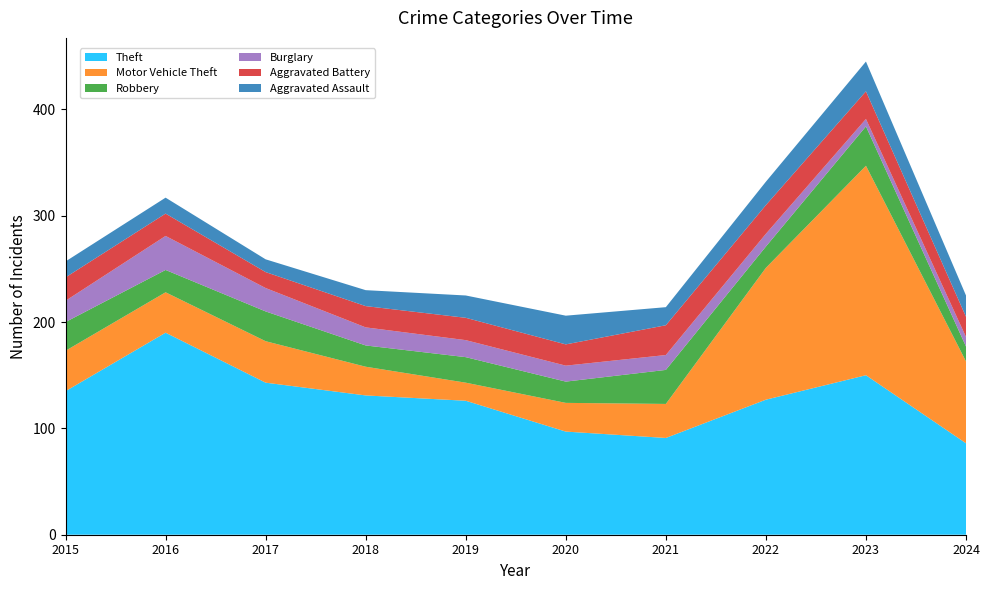

Reading left to right, extract all data points from this chart.

Theft: 135	190	143	131	126	97	91	127	150	86
Motor Vehicle Theft: 38	38	39	27	17	27	32	124	197	77
Robbery: 27	21	28	20	24	20	32	20	37	14
Burglary: 20	32	22	17	16	15	14	12	7	9
Aggravated Battery: 22	21	15	20	21	20	28	27	26	19
Aggravated Assault: 15	15	12	15	21	27	17	22	28	20